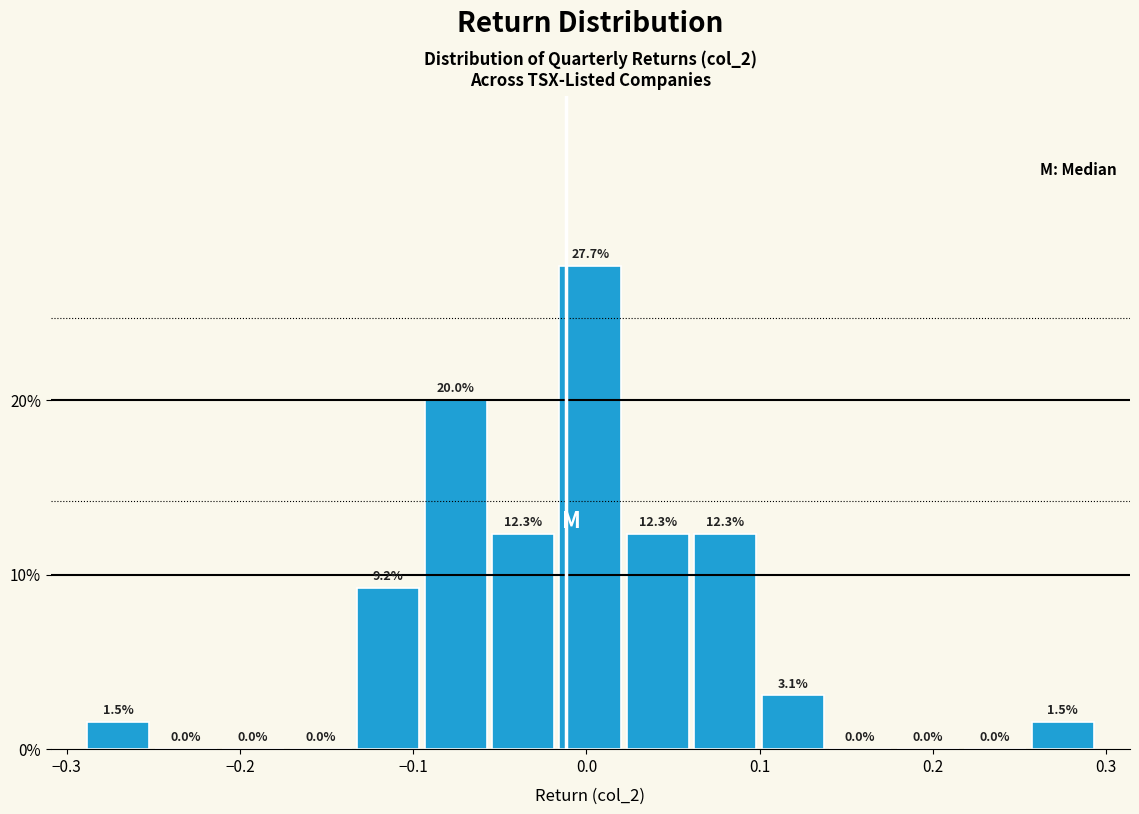

Read against the x-axis, roughly where is the centre of the tallest bar?

0.00